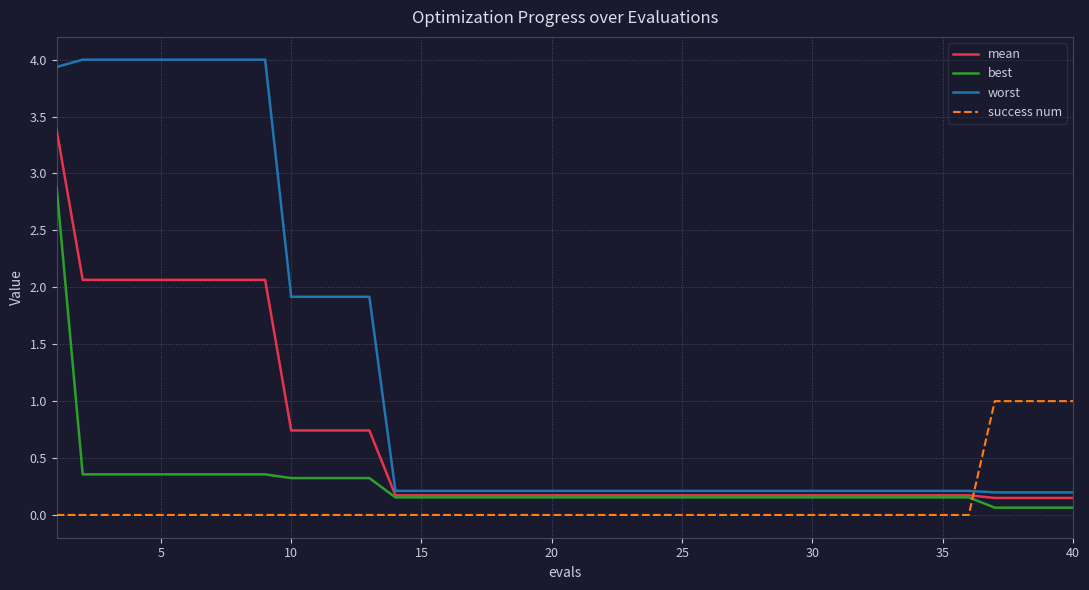

What are all the series names shown in the legend?

mean, best, worst, success num